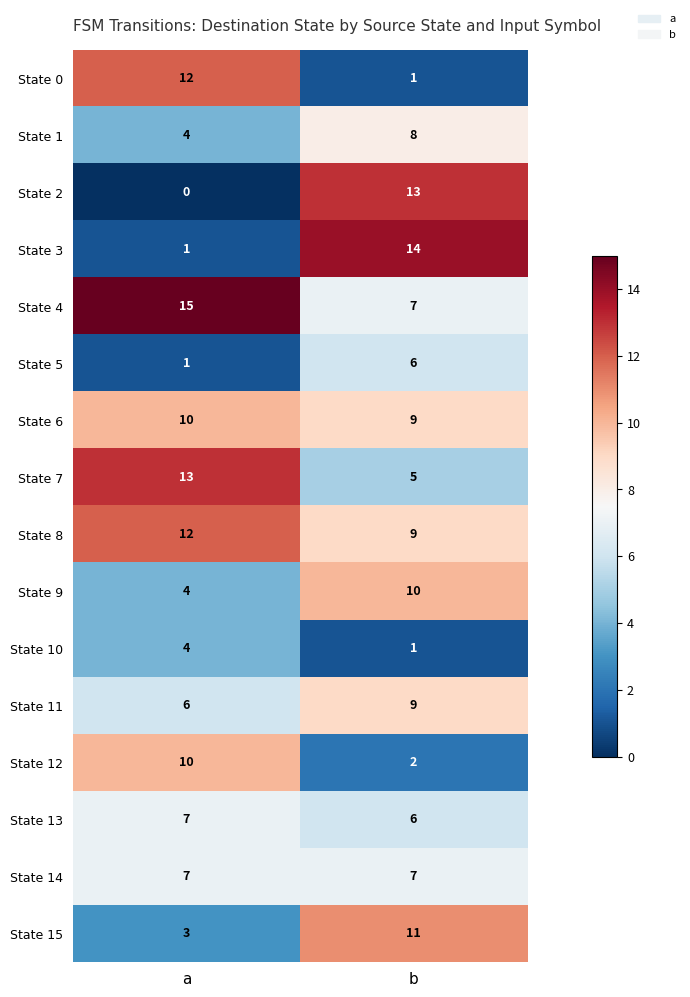

What is the greatest value displayed?

15